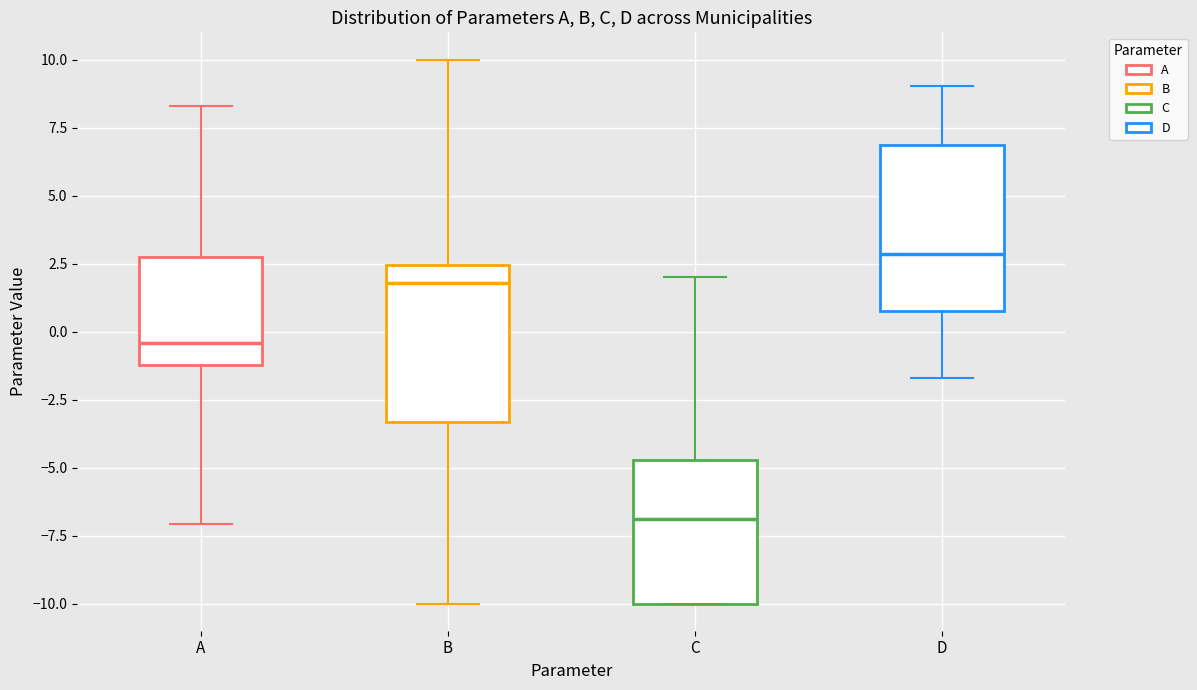

Which box's median line is the lowest?

C